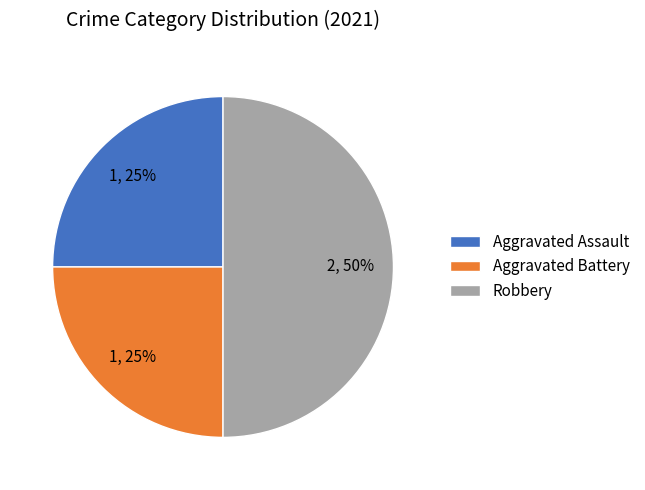

Which slice is the largest?

Robbery